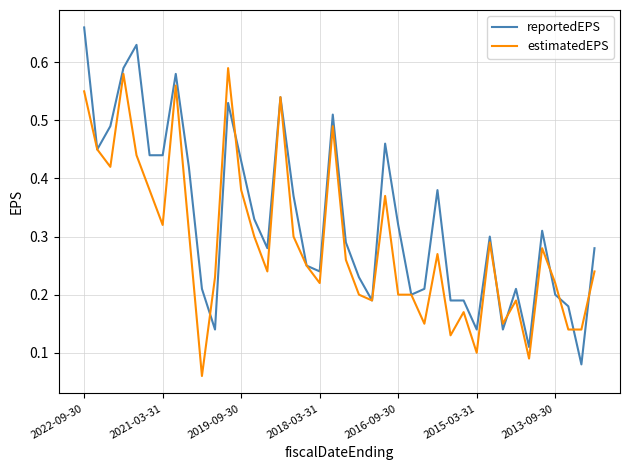

List the series in order of their peak value, lowest first.

estimatedEPS, reportedEPS